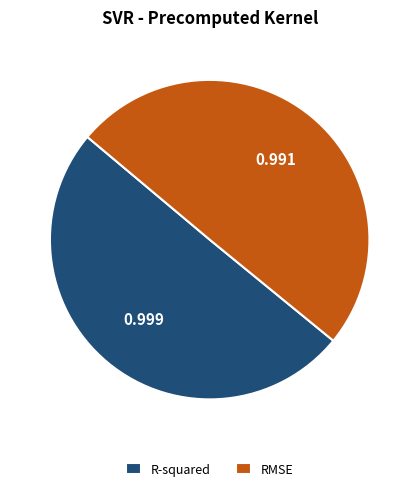

Is the sum of R-squared and RMSE greater than half?

Yes